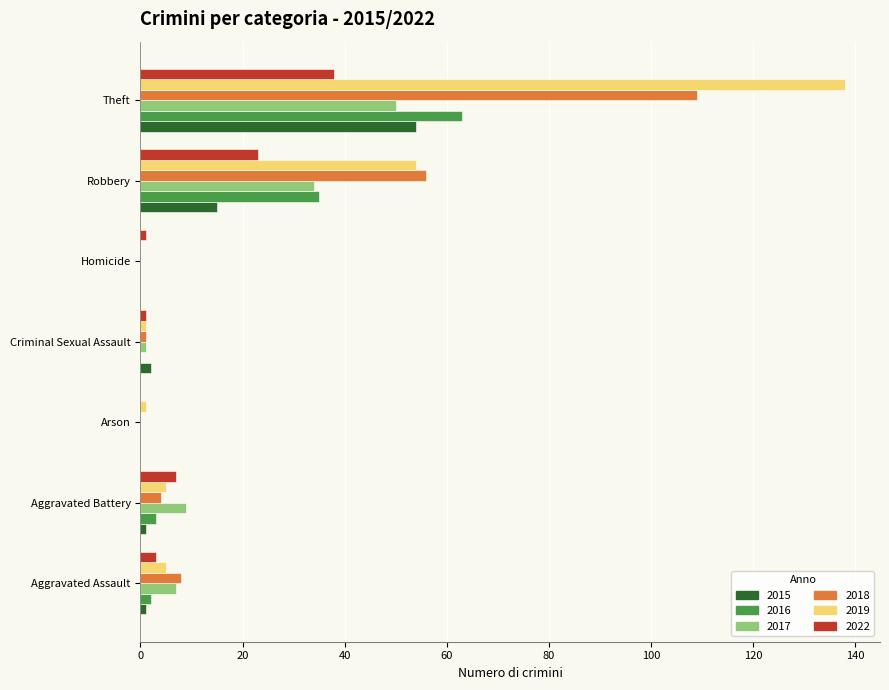

Where is 2016 nearest to the value 31?

Robbery